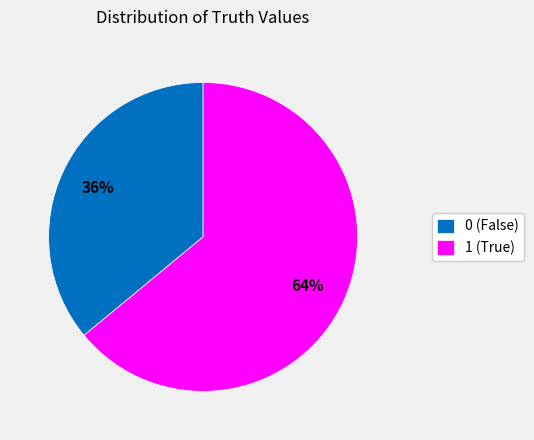

Is 1 the majority of the pie?

Yes